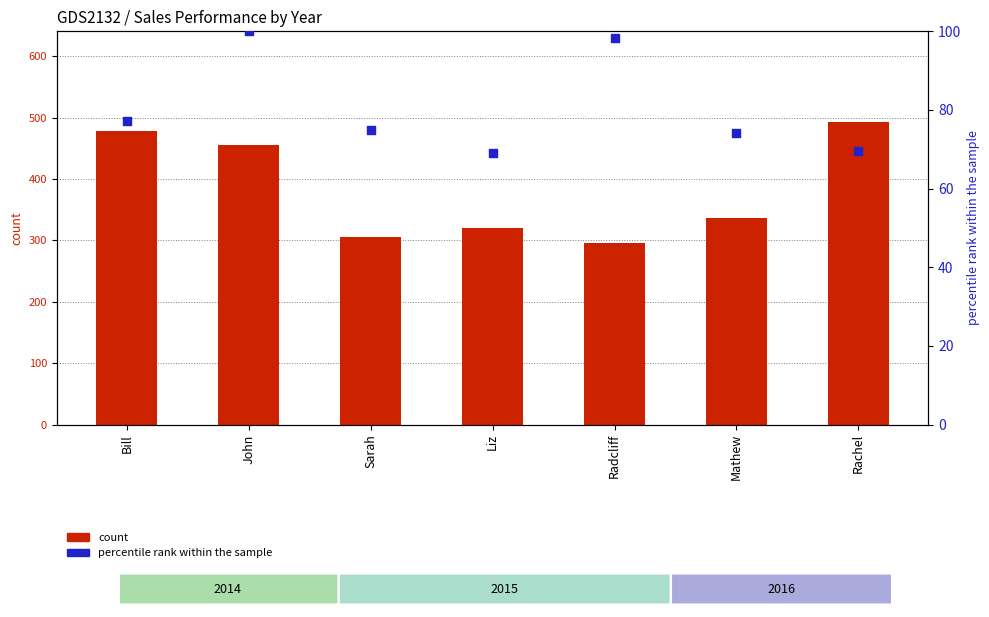

At which category is the sum across all series the highest?

Rachel